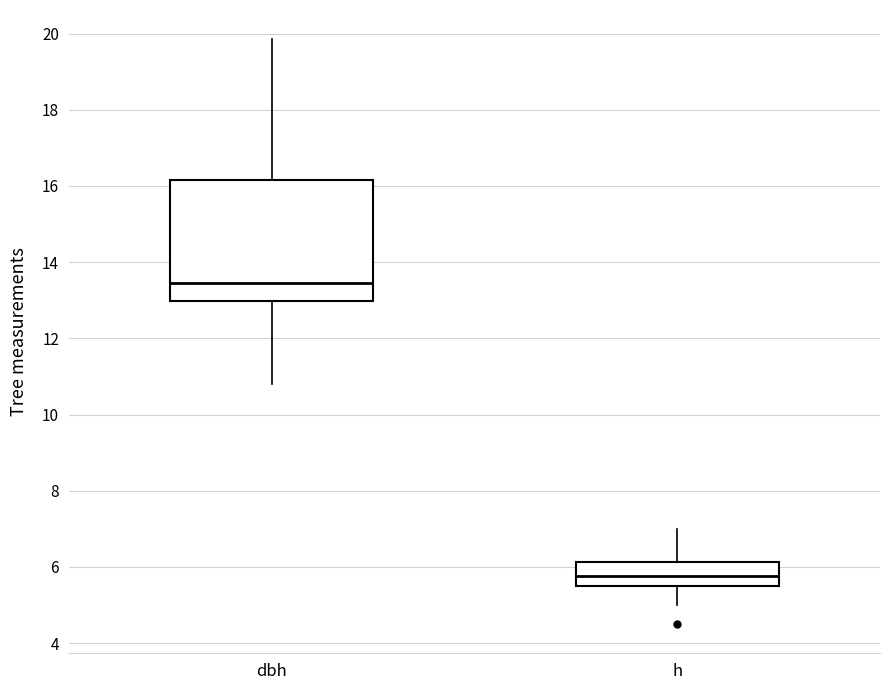

Which box has the lowest median line?

h